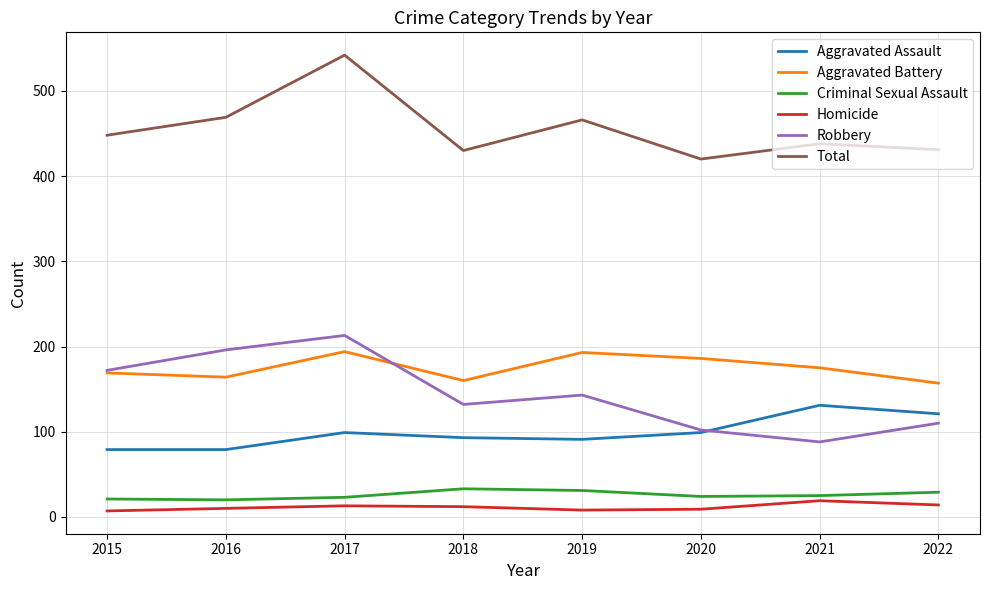

True or false: Total and Homicide intersect in this chart.

False